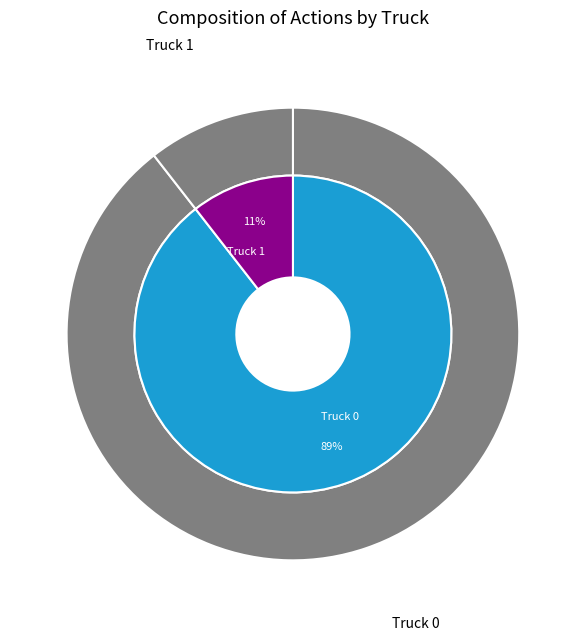

To the nearest percent, what percentage of the pie is Truck 0?

89%